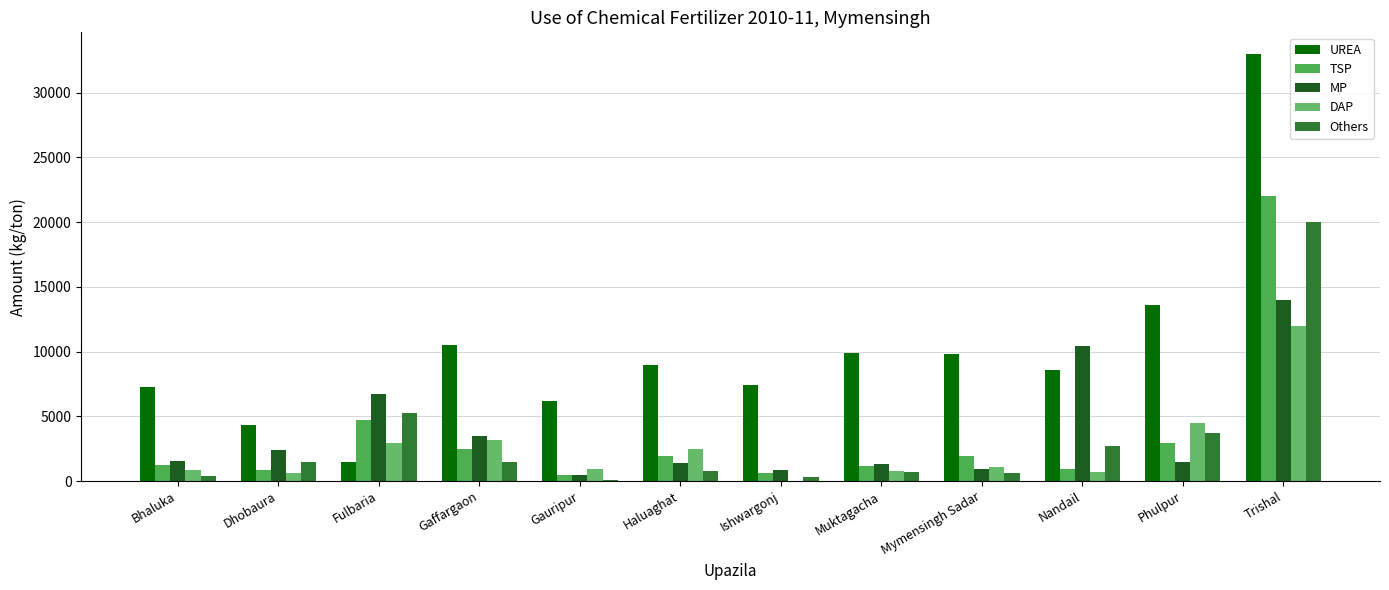

Count the number of categories in the chart.

12